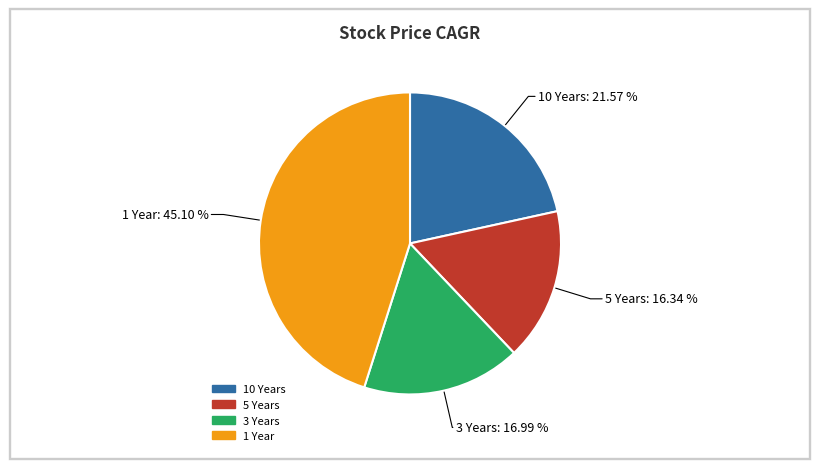

To the nearest percent, what portion does 10 Years represent?

22%